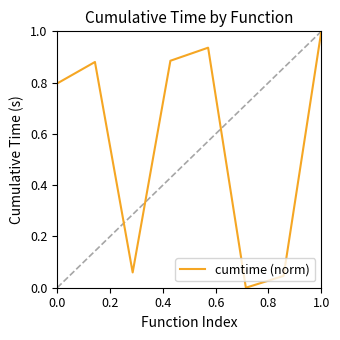

What is the maximum value shown in the chart?

1.0